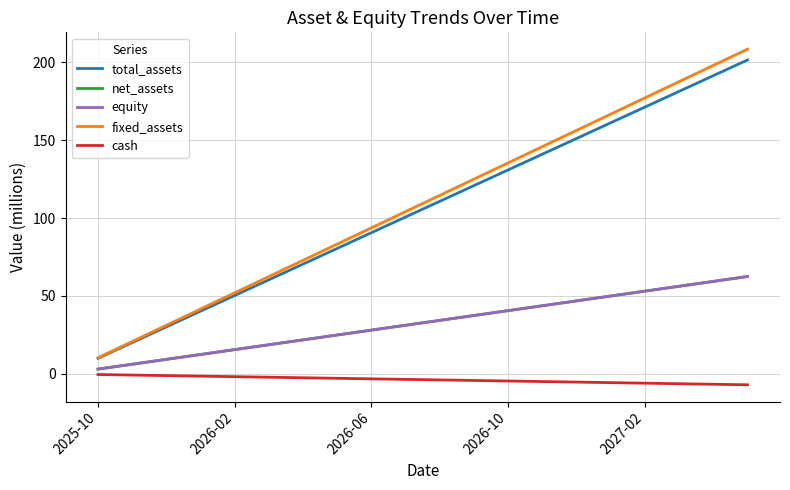

Is this an area chart (filled region under the line)?

No